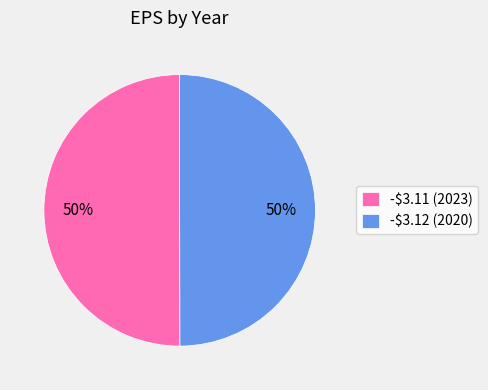

Do -$3.11 and -$3.12 together represent more than half of the pie?

Yes